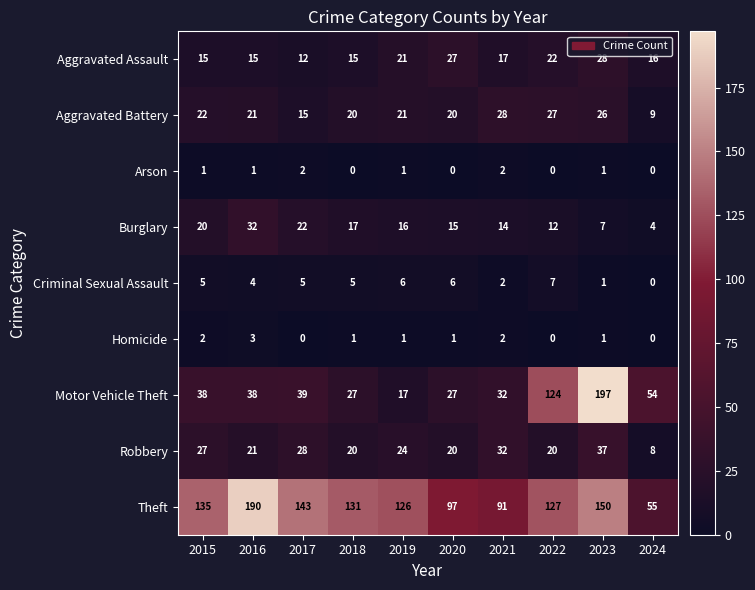

What is the total value across all series at 2018?

236